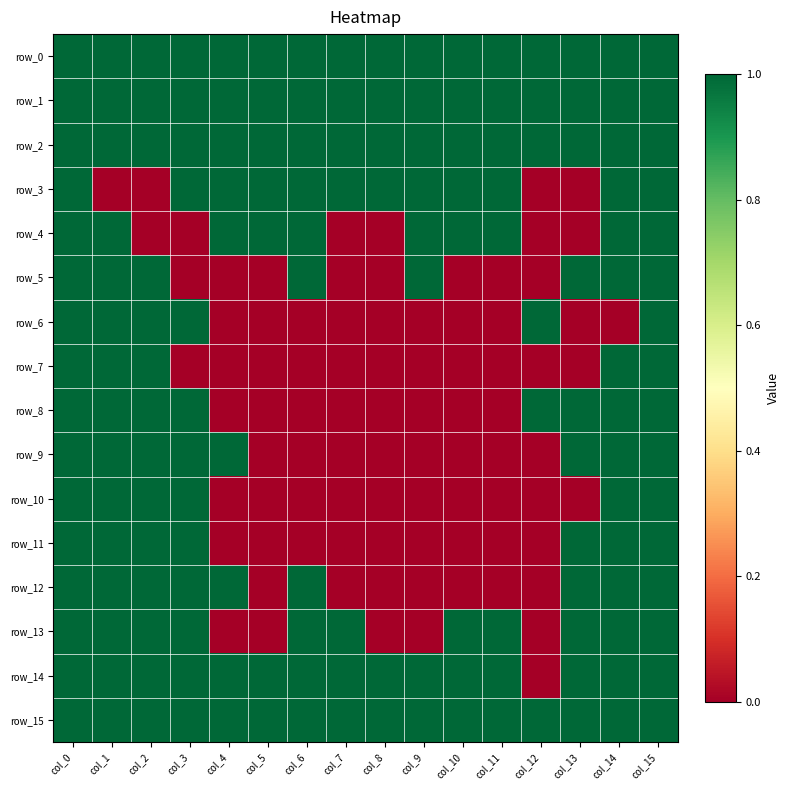

What is the total value across all series at col_4?

9